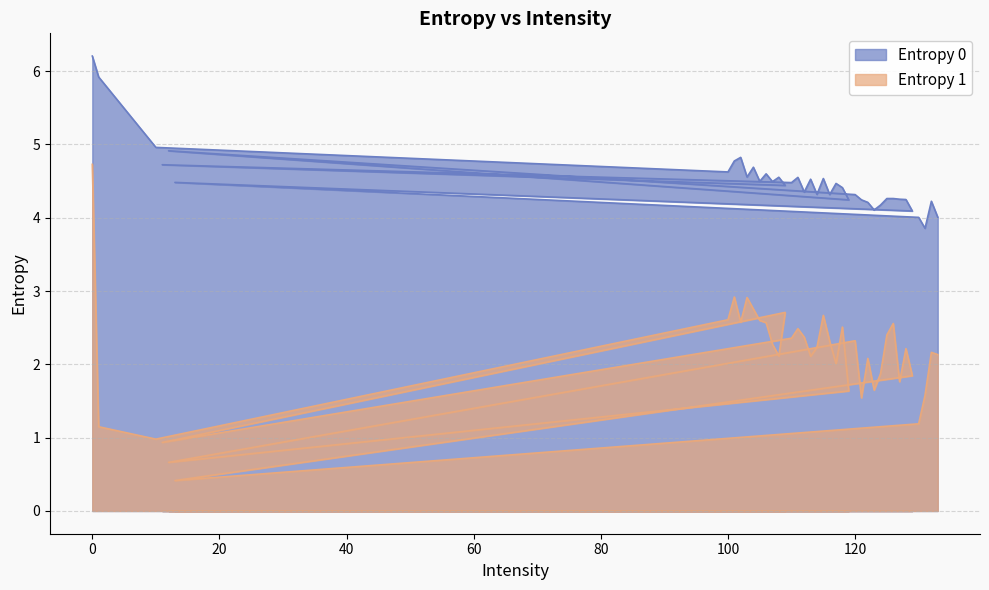

What is the difference between the maximum and minimum values in the Entropy 0 series?

2.3